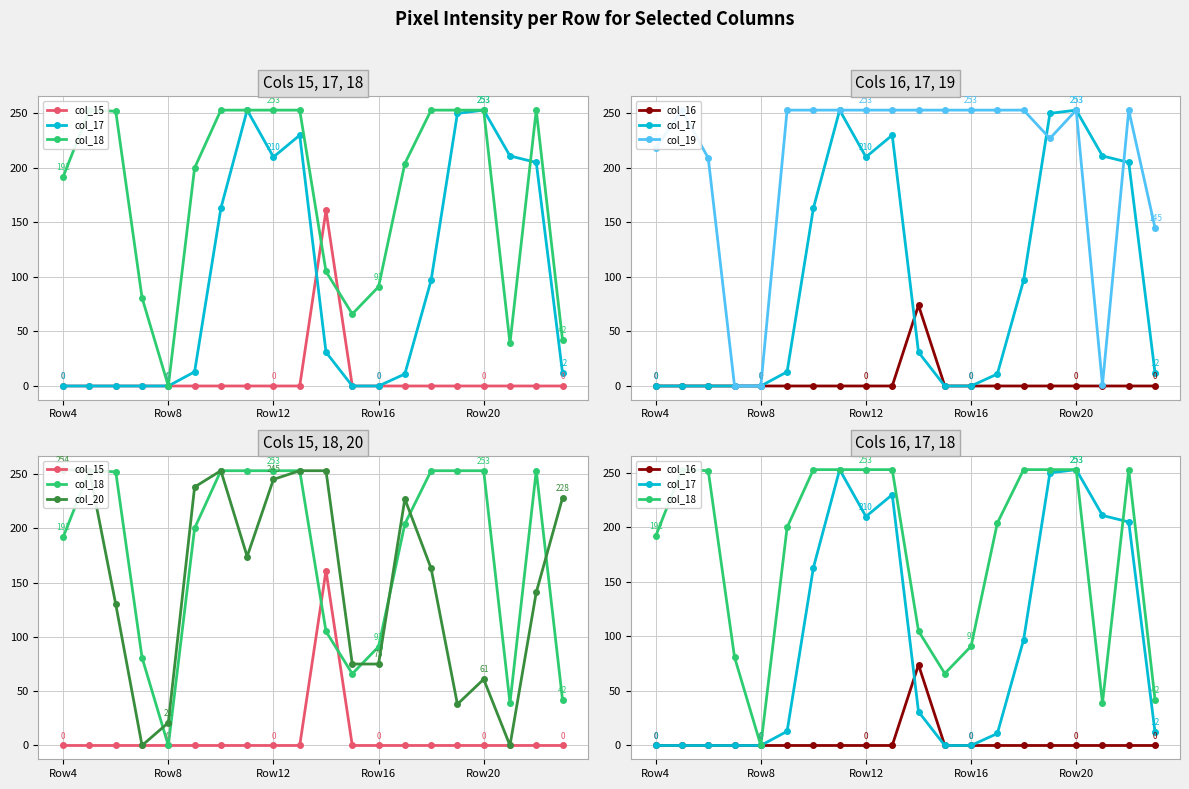

Which series has the largest total across all categories?

col_19